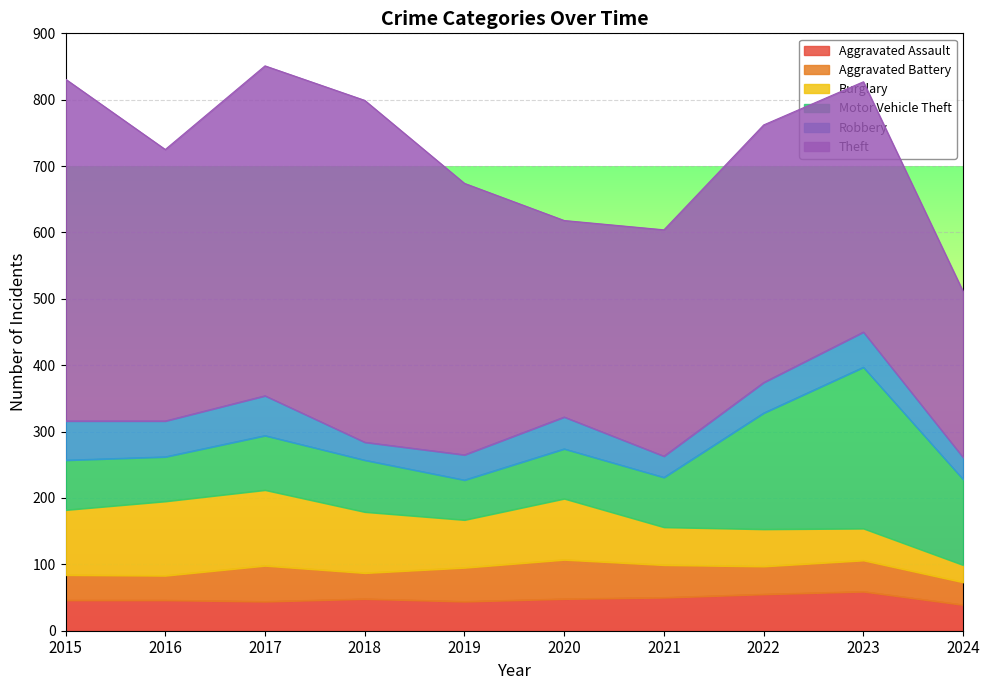

The Aggravated Assault series shows 48 at 2018. True or false?

True